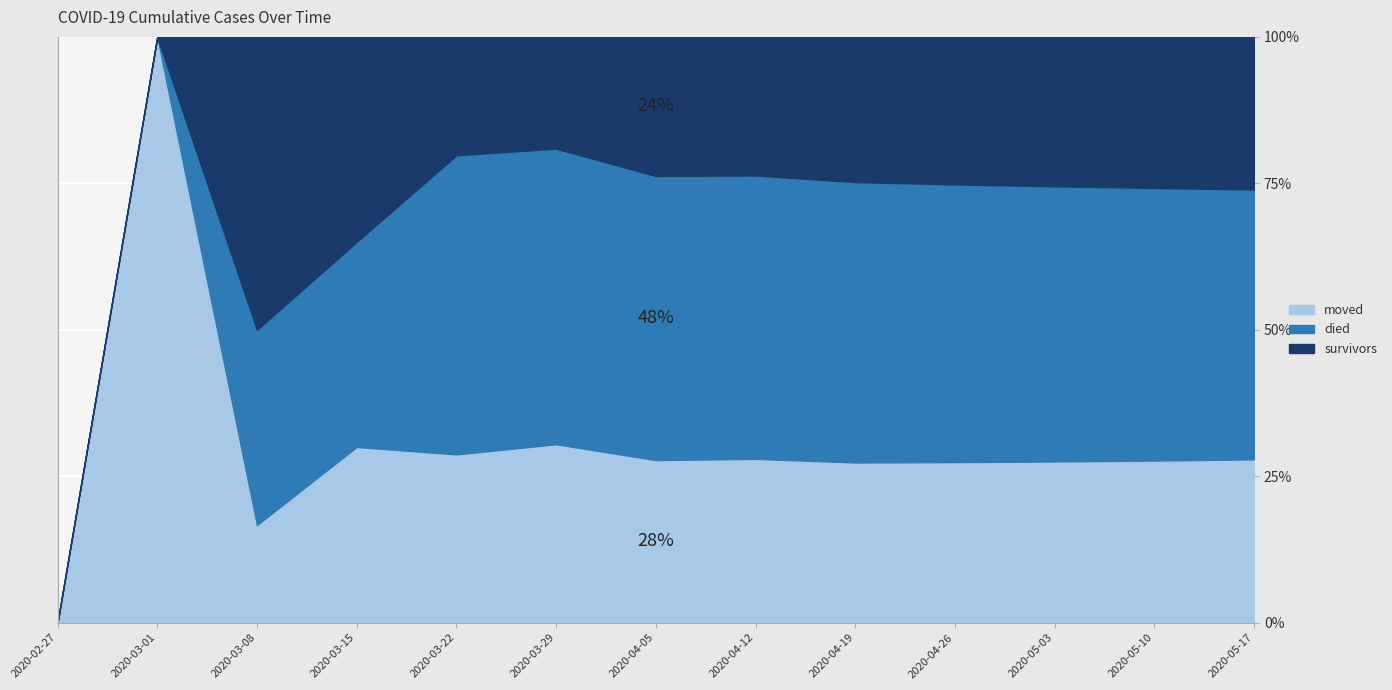

True or false: survivors and died intersect in this chart.

False